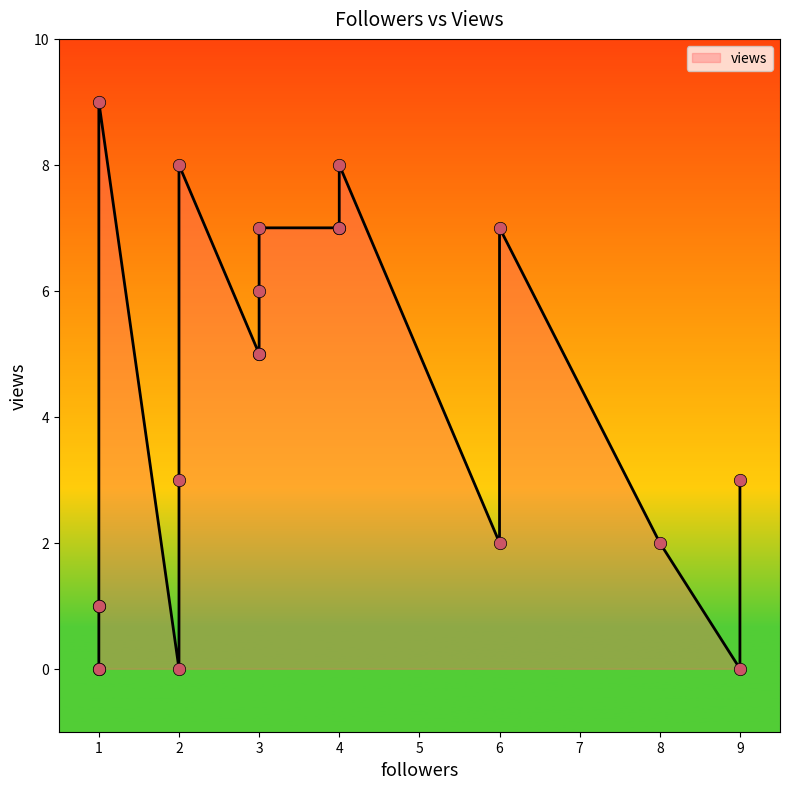

Which has a higher value, 2 or 1?

1